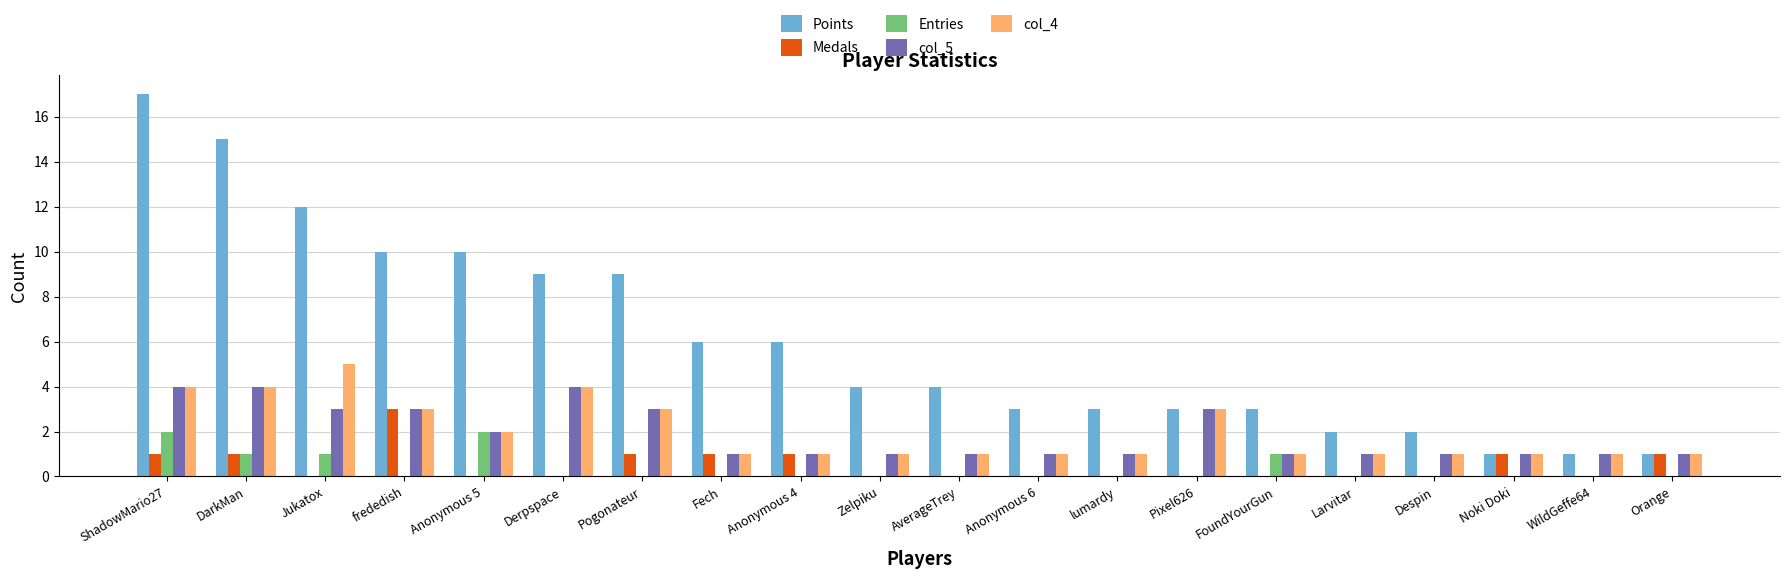

Is the value of Medals at Derpspace greater than the value of col_4 at Larvitar?

No